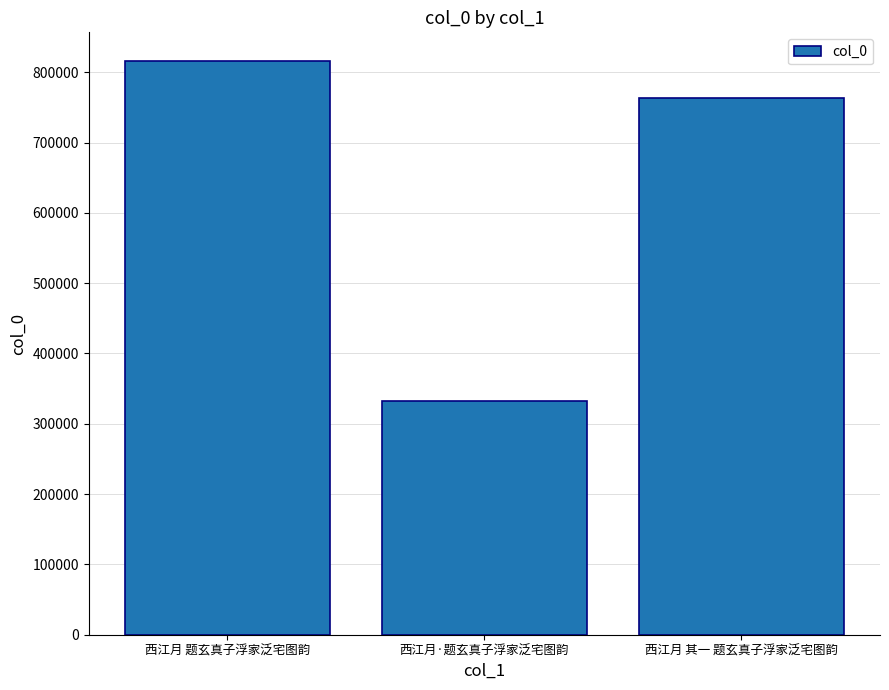

Read the value at 西江月 题玄真子浮家泛宅图韵, to the nearest 50.

816000